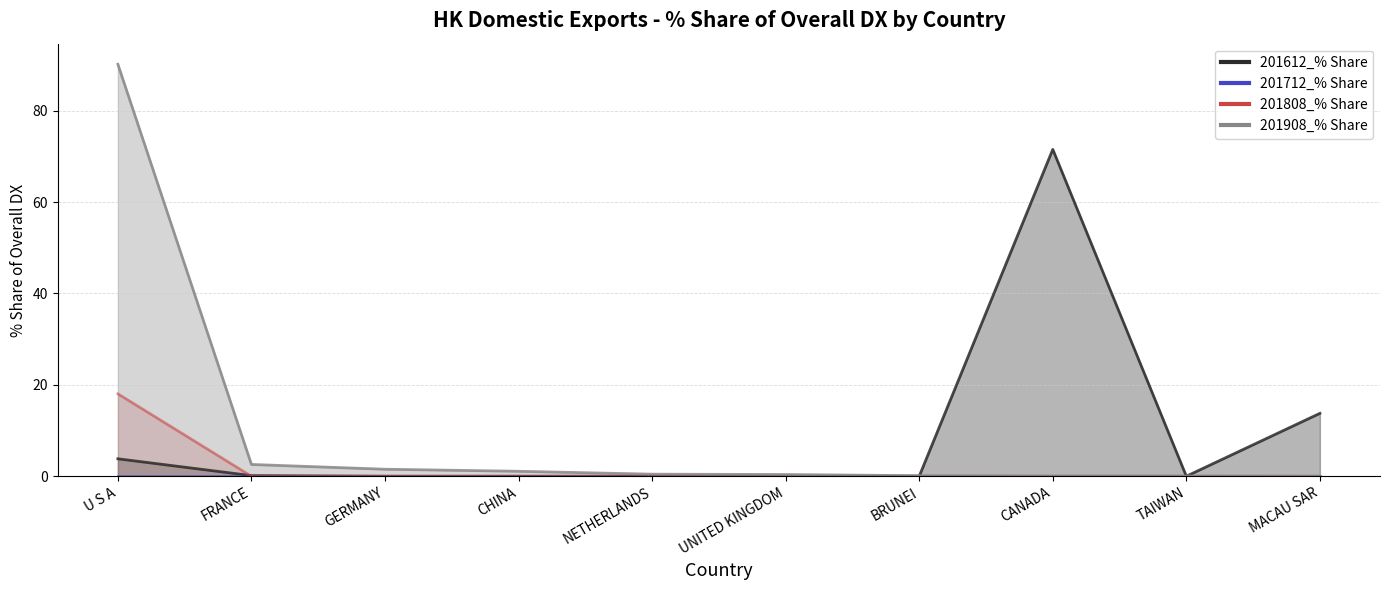

The value of 201612_% Share at UNITED KINGDOM is 0.0. True or false?

True